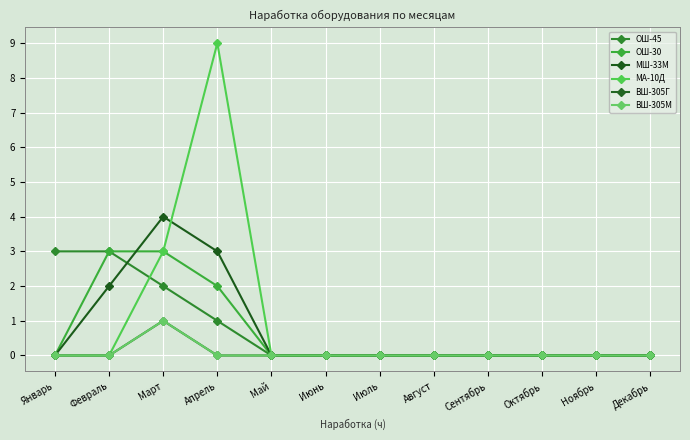

True or false: МА-10Д has more than 2 points higher than both neighbors.

False